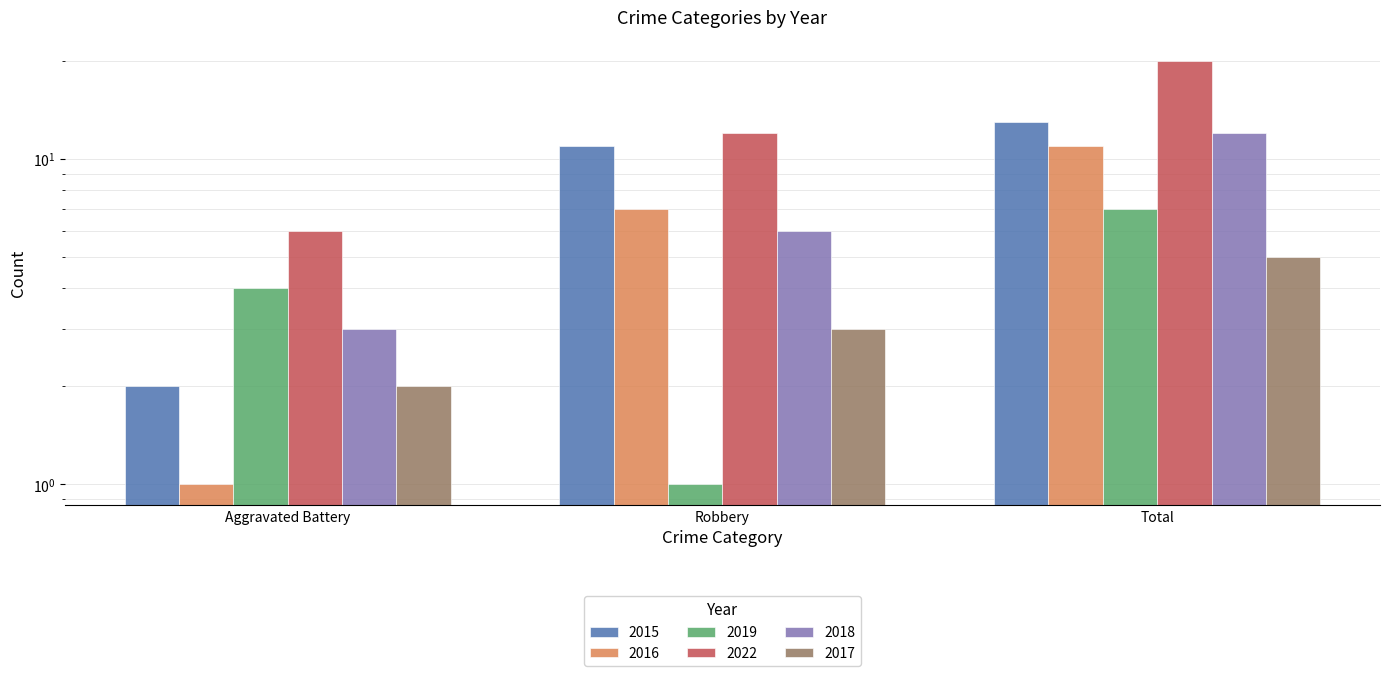

The value of 2018 at Robbery is 2. True or false?

False